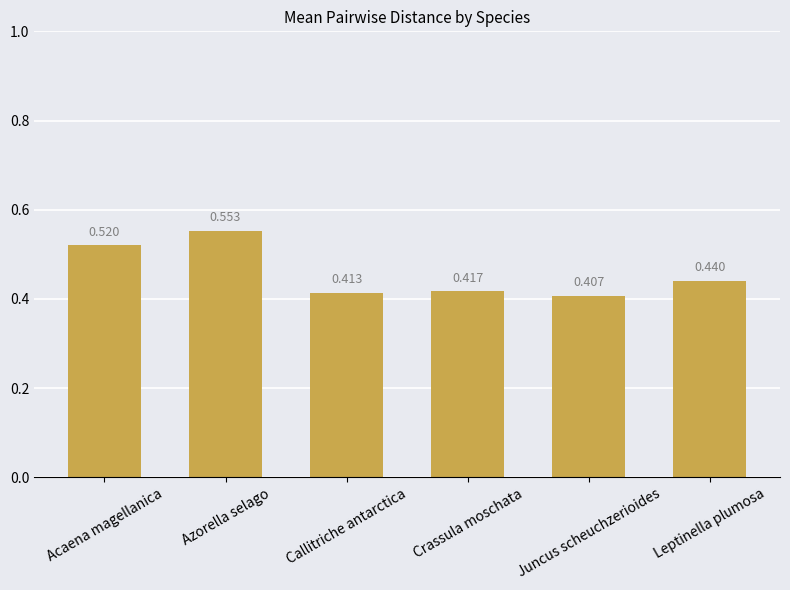

At which category does the chart reach its minimum across all series?

Juncus scheuchzerioides